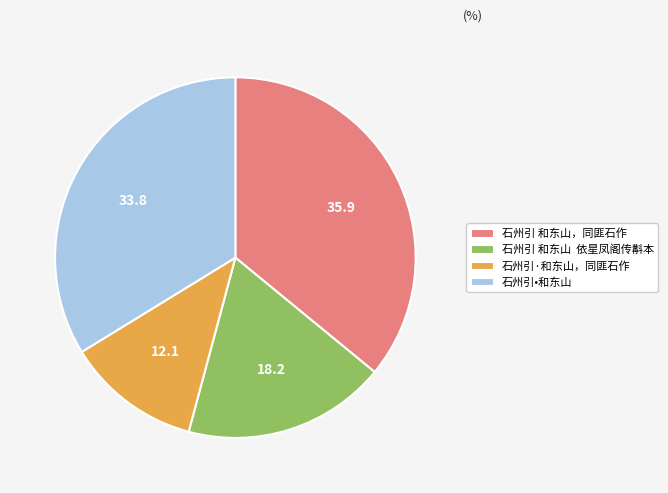

True or false: 石州引 和东山，同匪石作 accounts for 36% of the total.

True